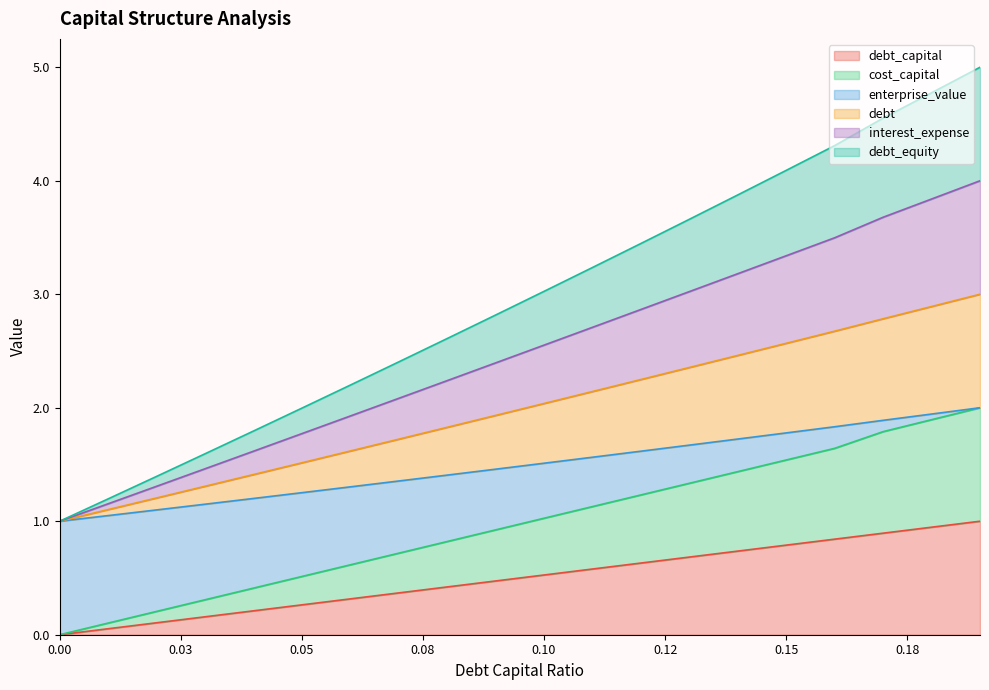

The value of debt_capital at 0.01 is 0.1. True or false?

True